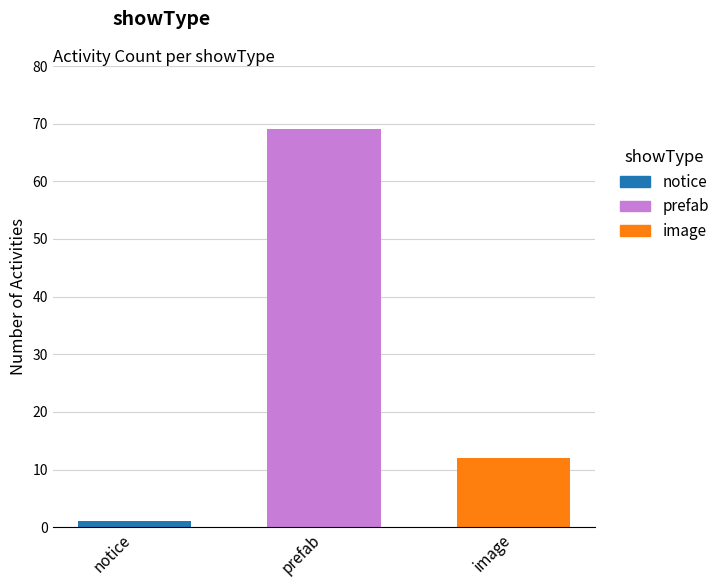

Is it true that image equals 21 at prefab?

False